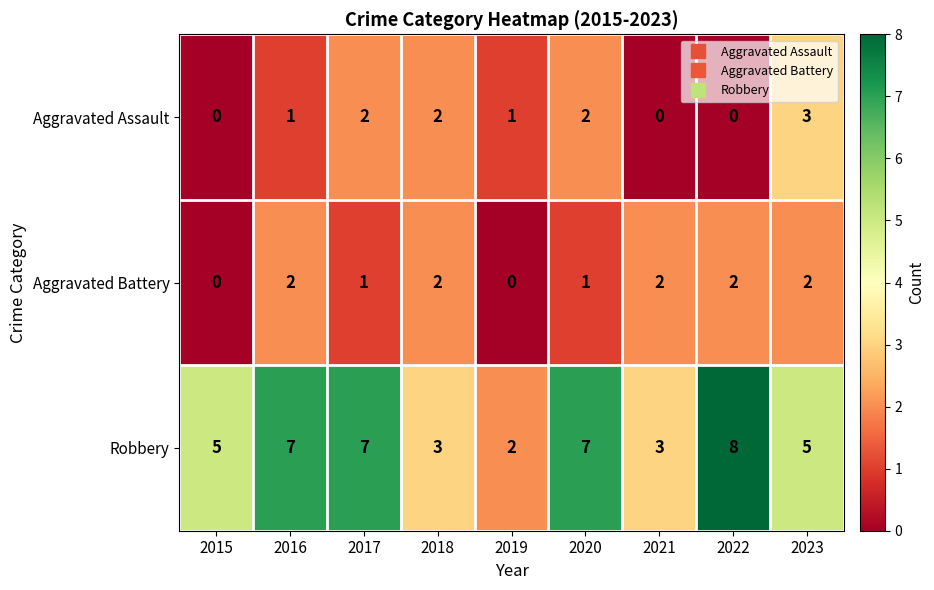

The Aggravated Assault series shows 2 at 2020. True or false?

True